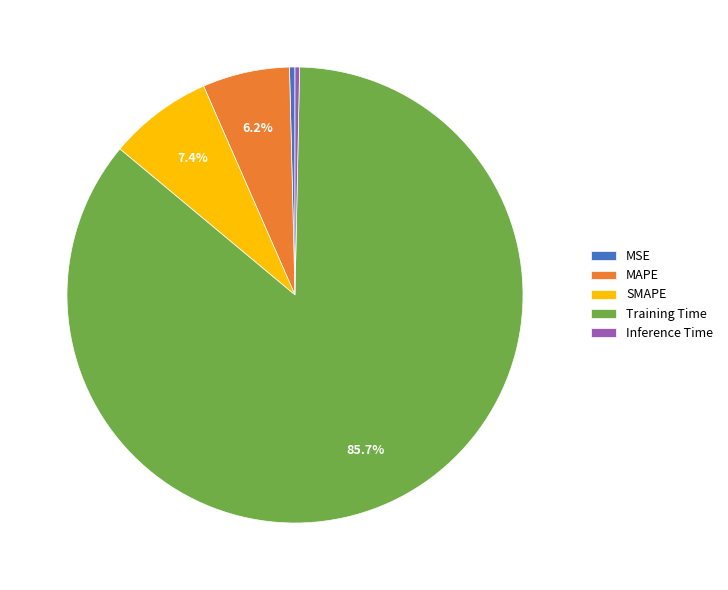

What portion of the pie excludes MAPE?

93.8%